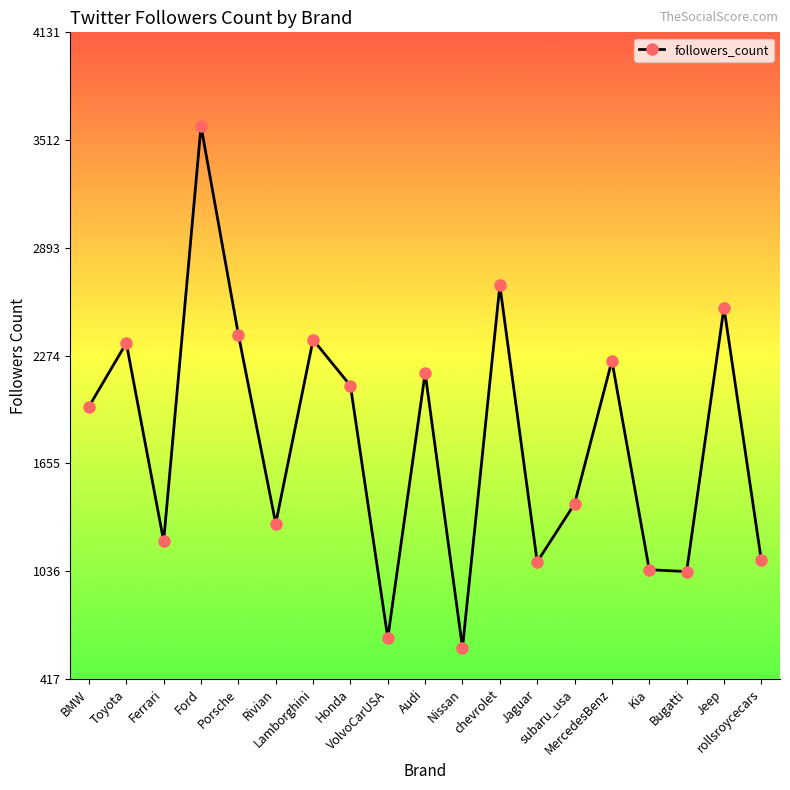

What is the difference between the maximum and minimum values?

2997